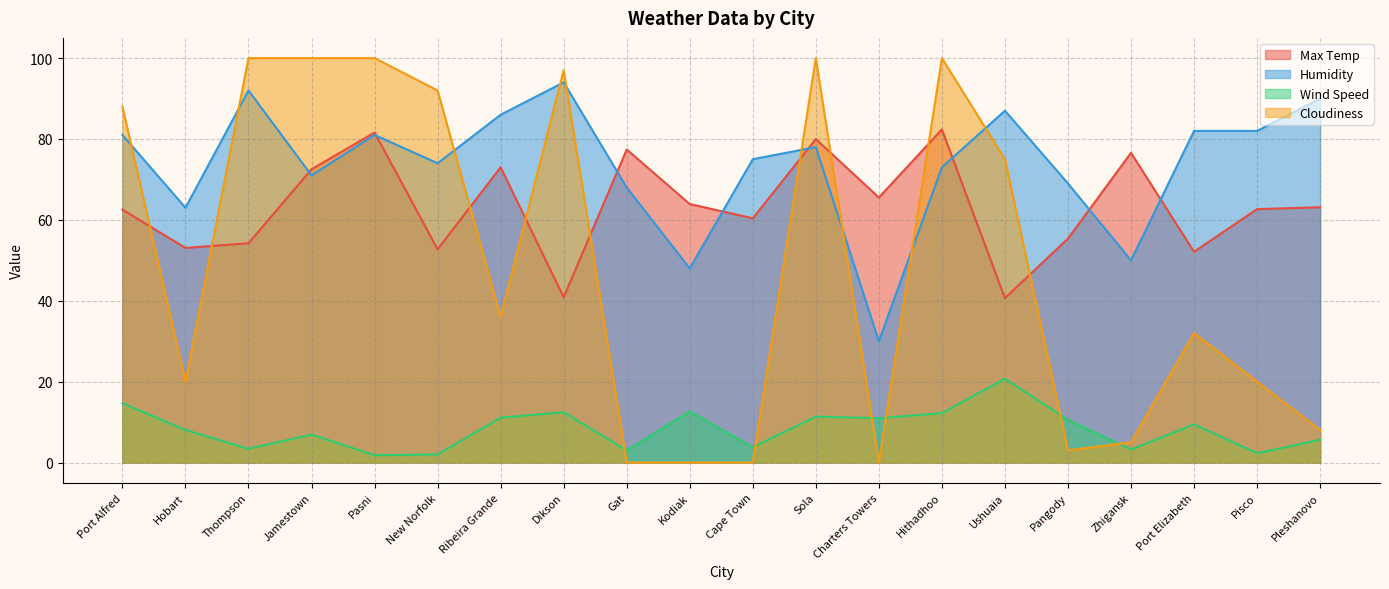

Which series has the widest spread of values?

Cloudiness